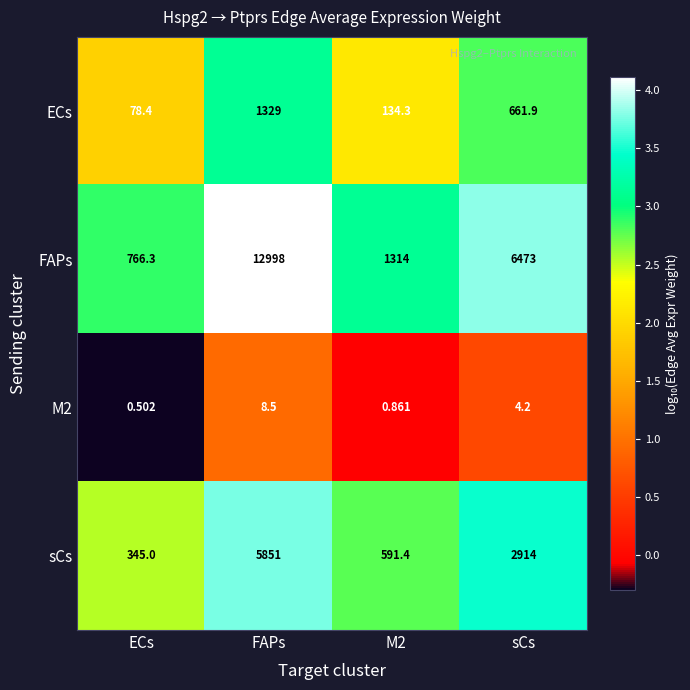

At which label does M2 first exceed 4?

FAPs